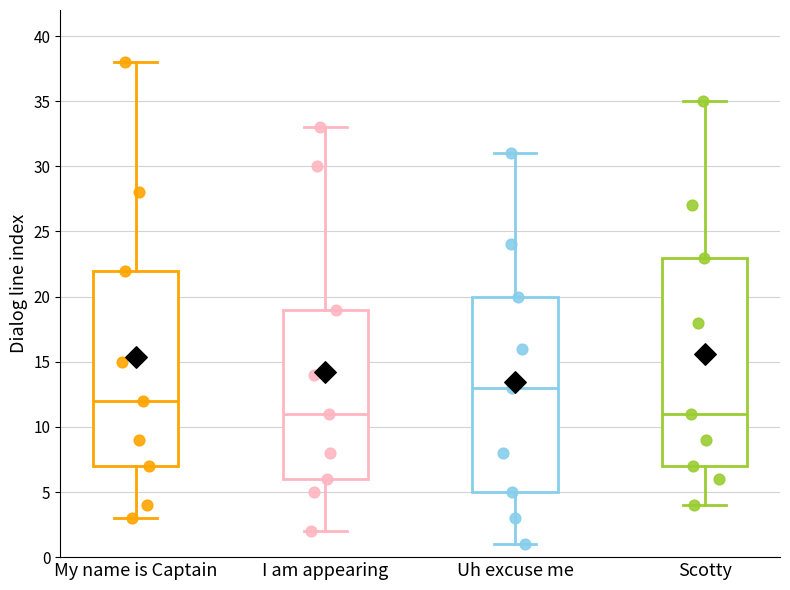

Reading left to right, transcribe this box plot: for each box, give where its median line is, the range the box spans, and where its two whiskers end, as read against the y-axis. The values are not printed on the chart, so give them approximately, as read against the axis.

My name is Captain: median 12, box 7 to 22, whiskers 3 to 38
I am appearing: median 11, box 6 to 19, whiskers 2 to 33
Uh excuse me: median 13, box 5 to 20, whiskers 1 to 31
Scotty: median 11, box 7 to 23, whiskers 4 to 35